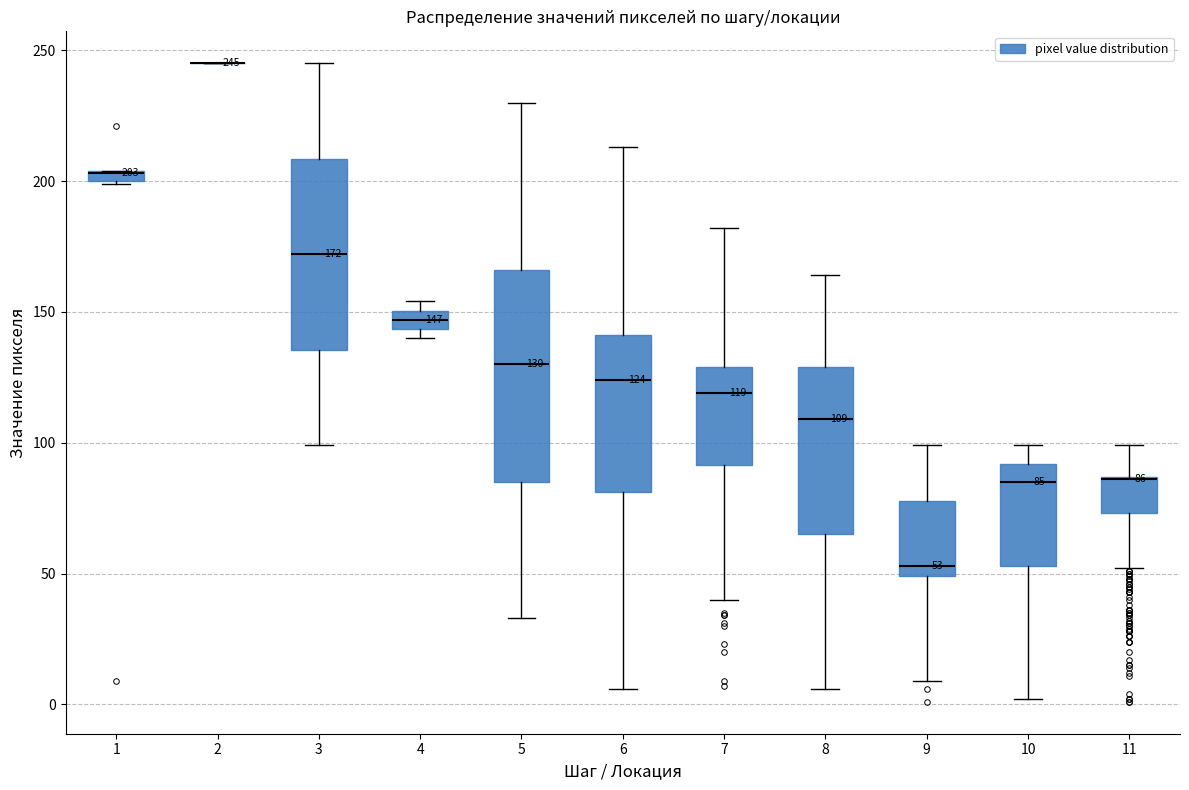

Comparing the boxes themselves (not the whiskers), which one is the tallest?

5